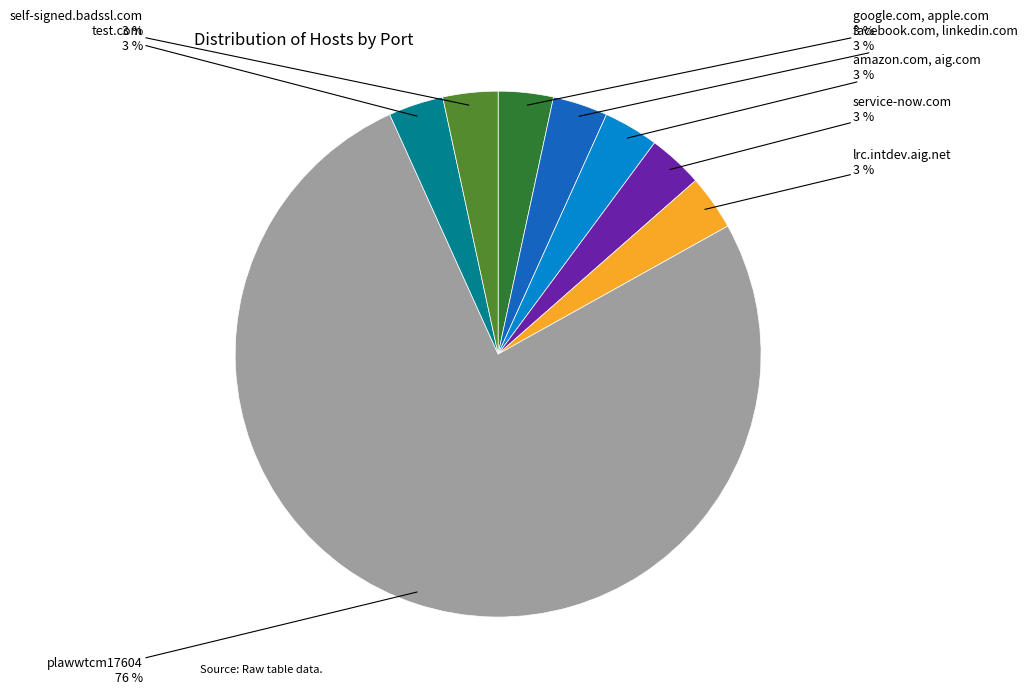

What is the ratio of the value at facebook.com, linkedin.com to the value at test.com?

1.0